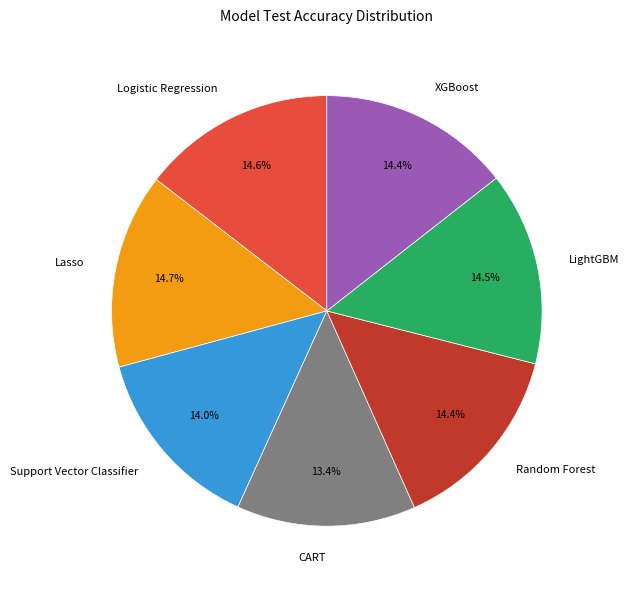

Is there any slice that represents more than half of the pie?

No